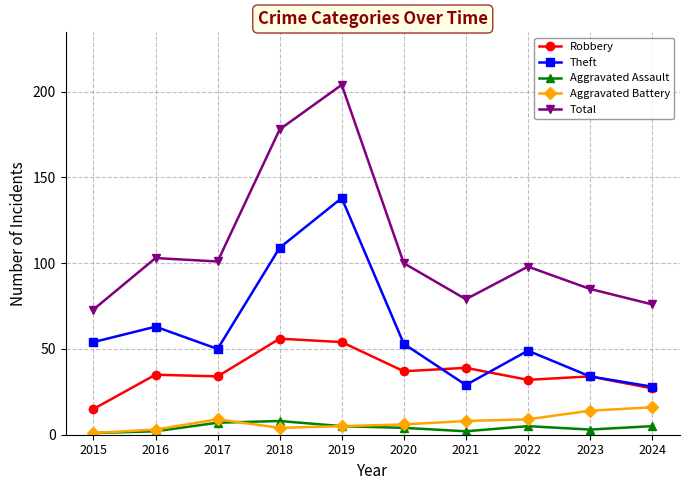

What is the sum of the Theft values at 2024 and 2022?

77